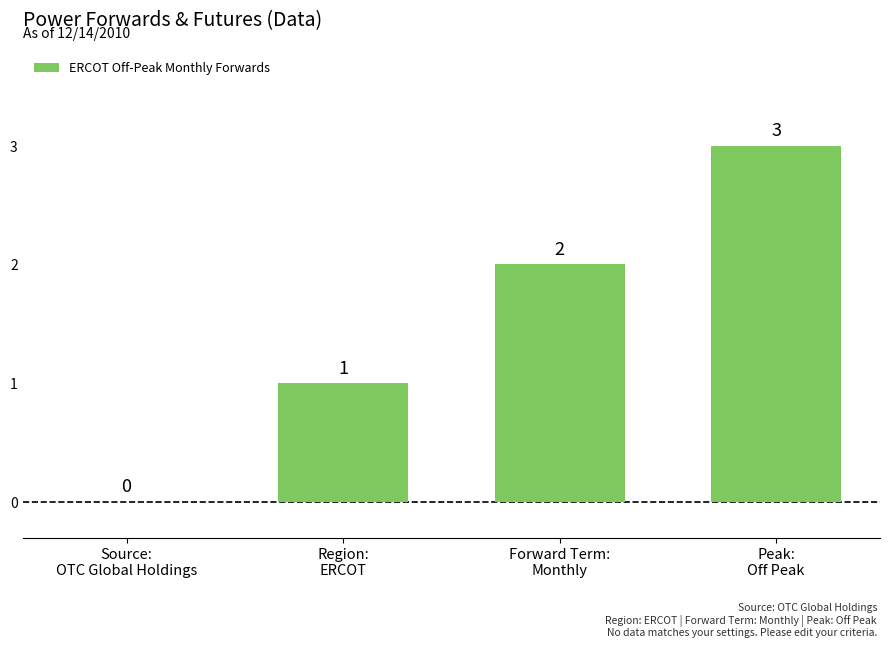

How many values are between 1 and 3?

3